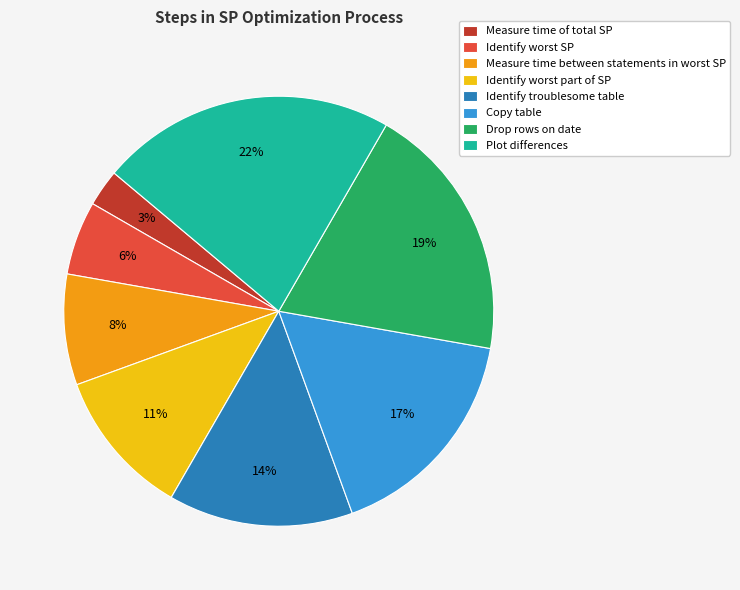

Which category has the biggest portion of the pie?

Plot differences